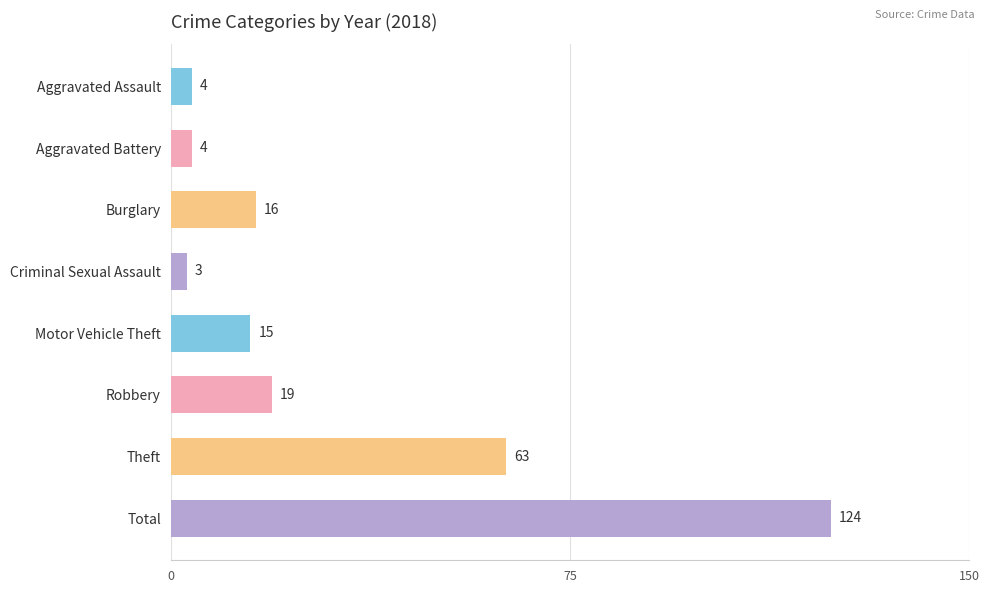

What is the label of the 3rd bar from the bottom?

Robbery